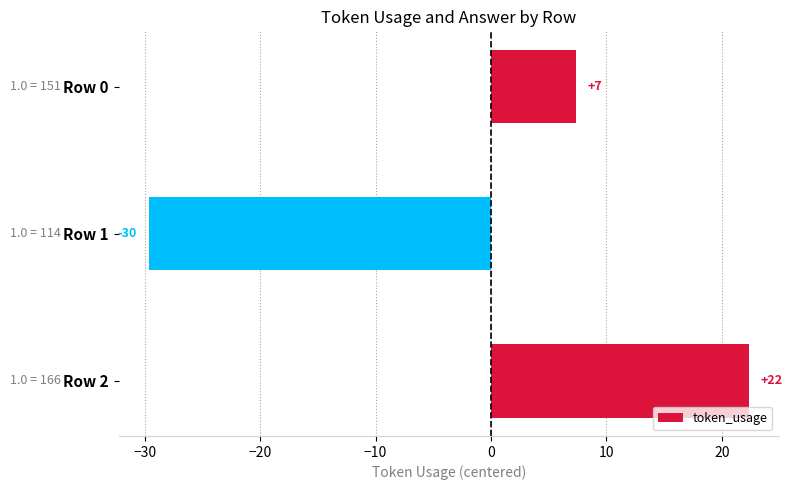

Are the bars grouped side by side (vs. stacked)?

No